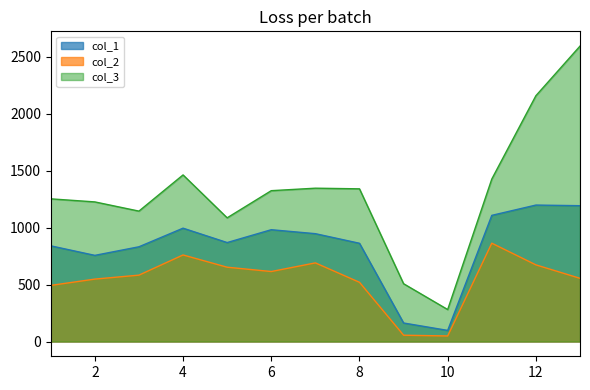

The value of col_1 at 3 is 1346.6. True or false?

False